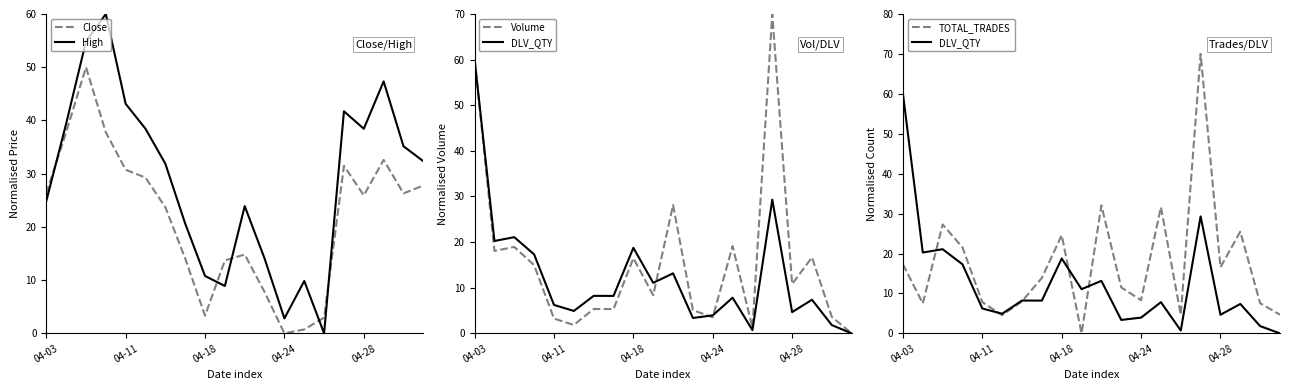

True or false: Close has a value of 42.3 at 04-03.

False